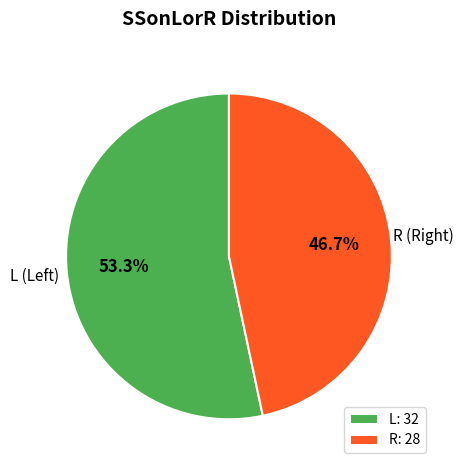

Which slice is the smallest?

R